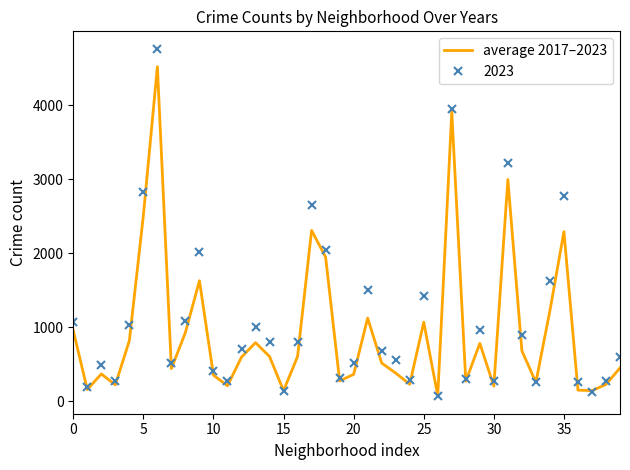

Rank the series by their maximum value, from lowest to highest.

average 2017–2023, 2023